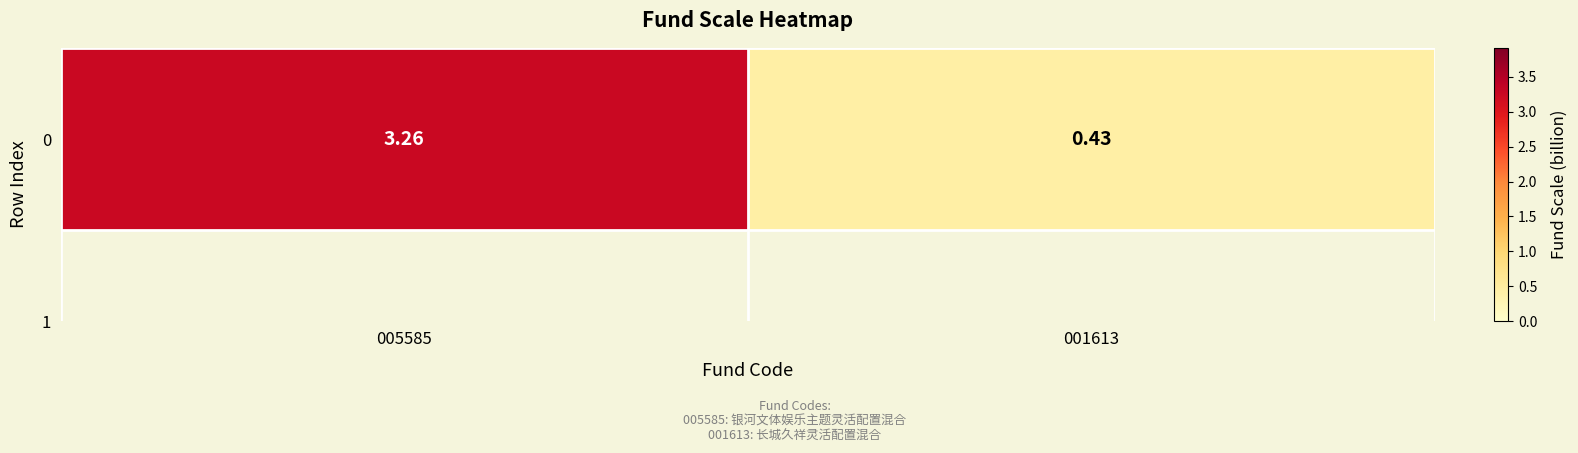

Rank the categories by value from highest to lowest.

005585, 001613